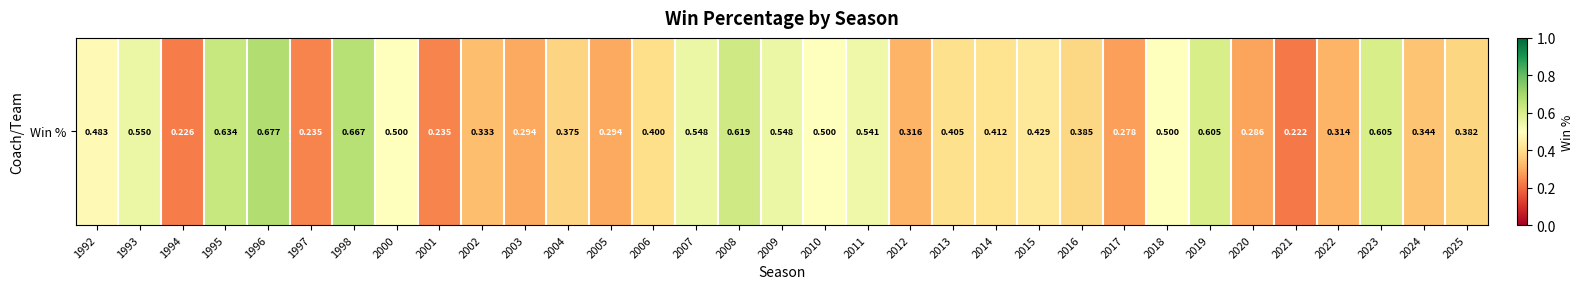

The value at 1992 is 0.6. True or false?

False